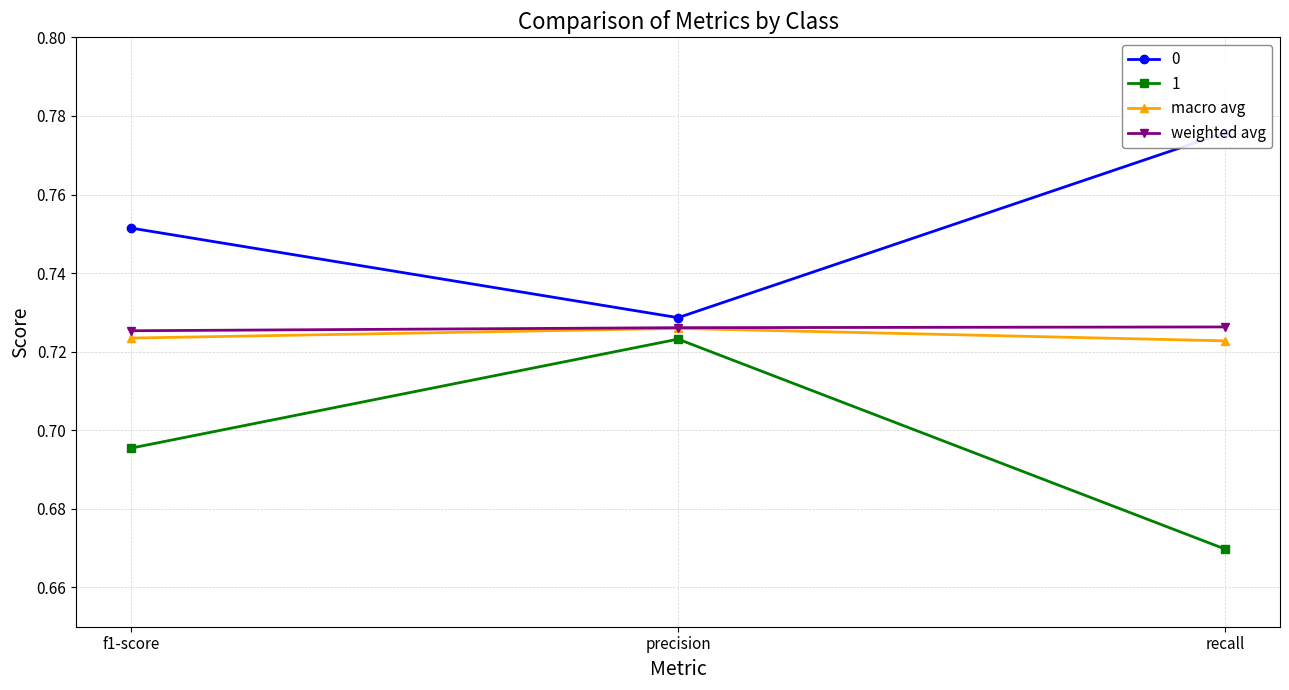

What is the label of the 1st point from the right?

recall